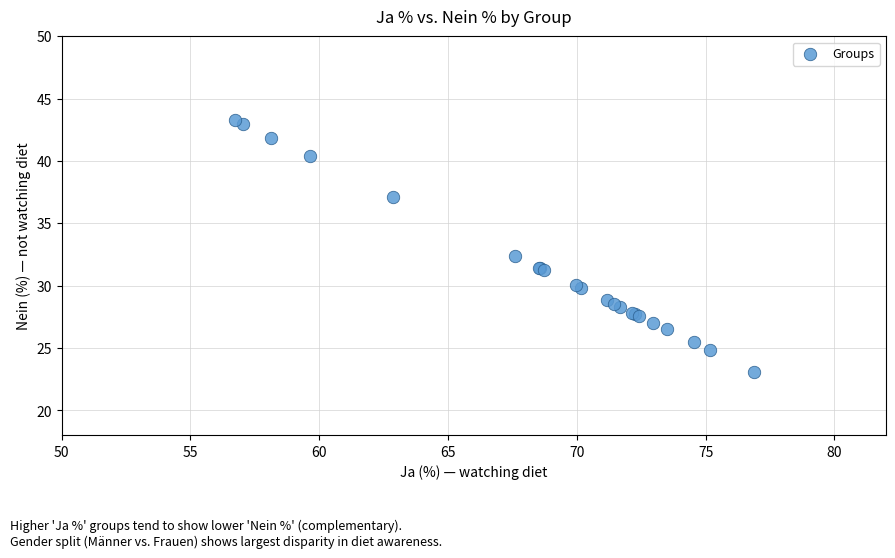

What Y value in the scatter plot is closest to 33?

32.4